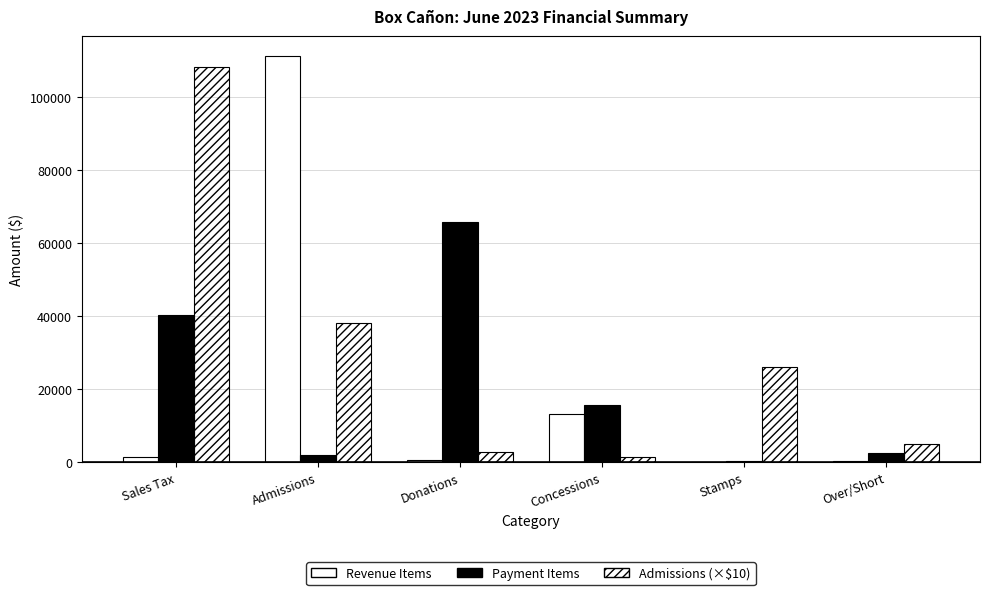

How many series are shown in this chart?

3